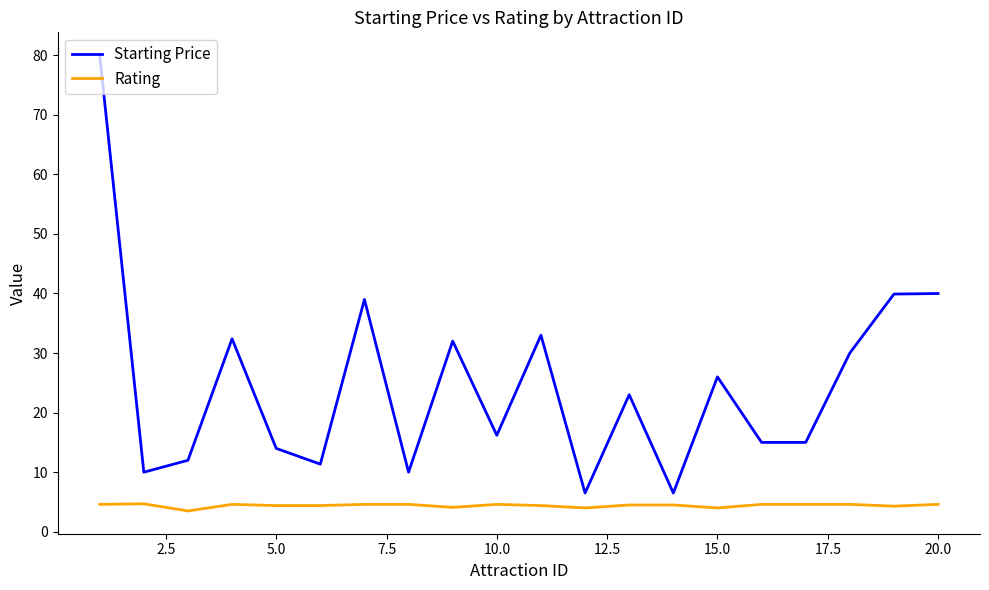

Rank the series by their maximum value, from highest to lowest.

Starting Price, Rating